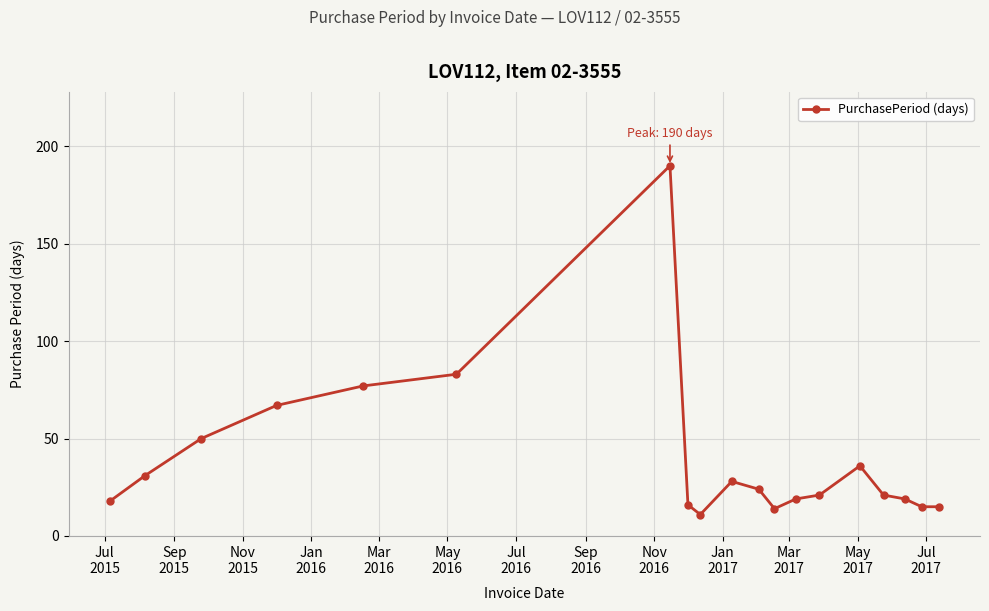

What is the value of the 3rd point from the left?

50